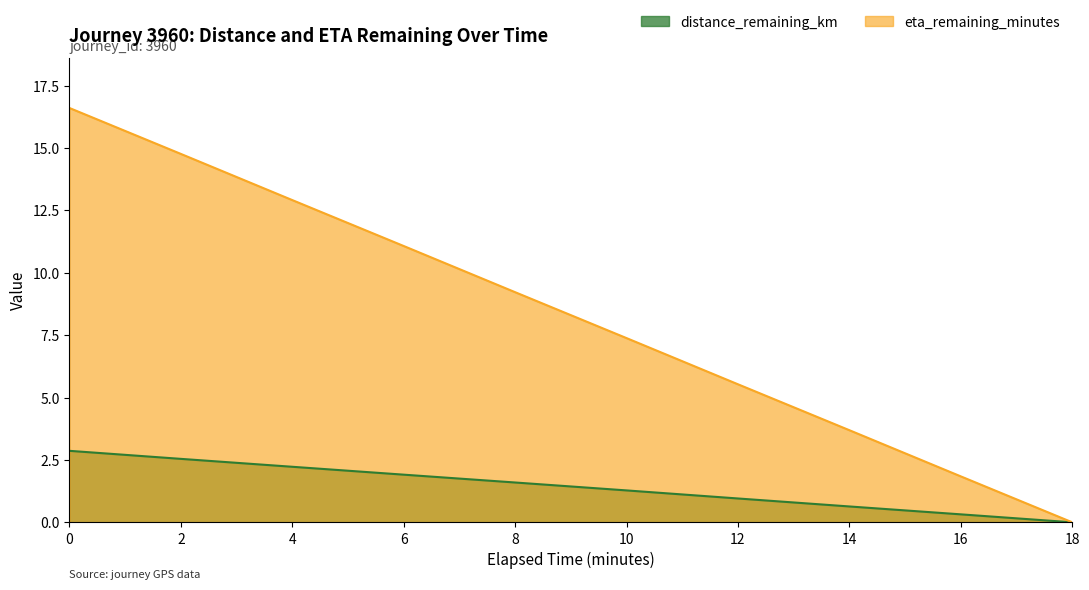

What is the sum of all eta_remaining_minutes values?

83.0